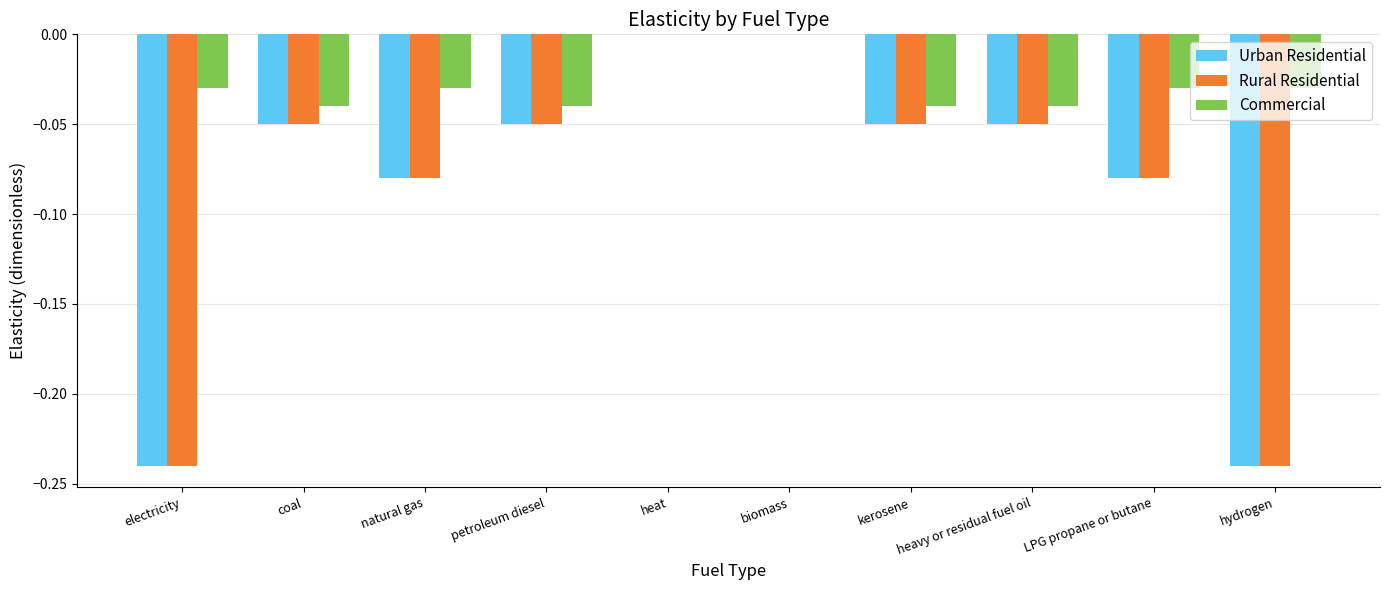

What is the sum of all Urban Residential values?

-0.8